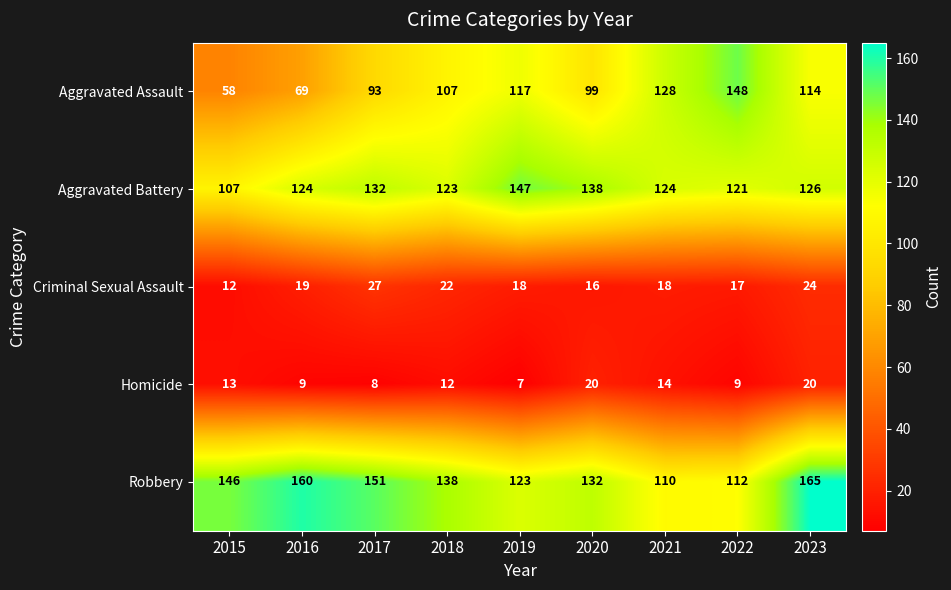

Read the Criminal Sexual Assault value at 2020.

16